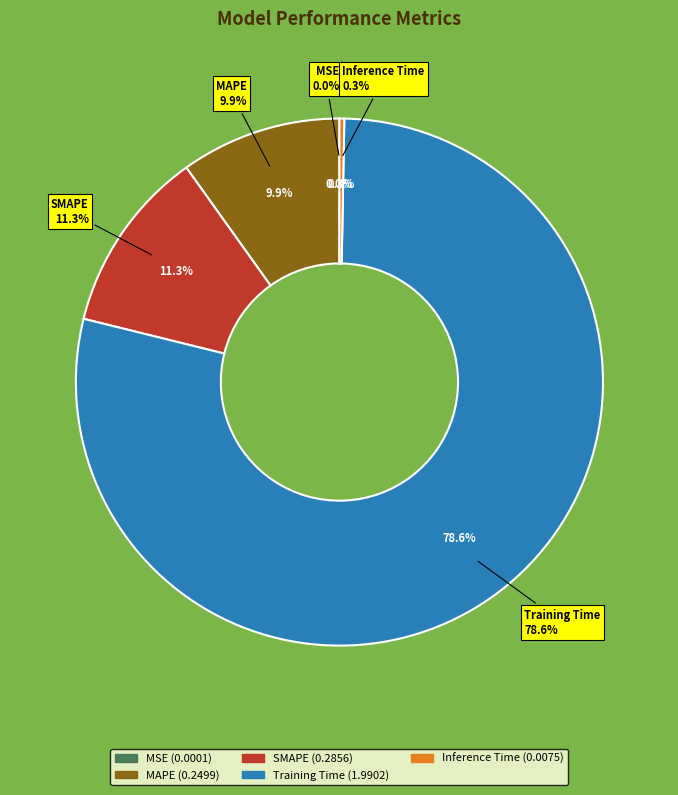

What is the change in value from MSE to SMAPE?

+0.3